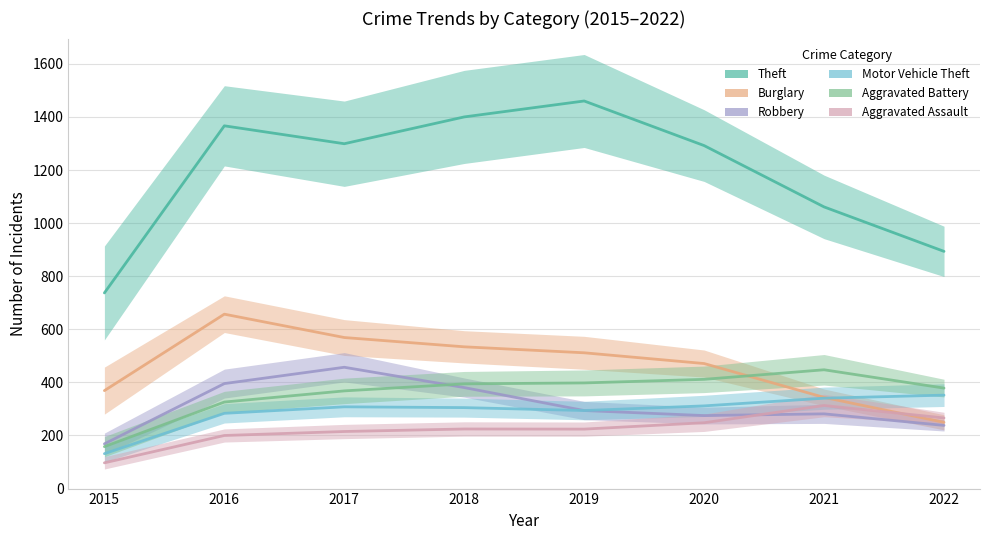

Which series has the largest range (max minus min)?

Theft